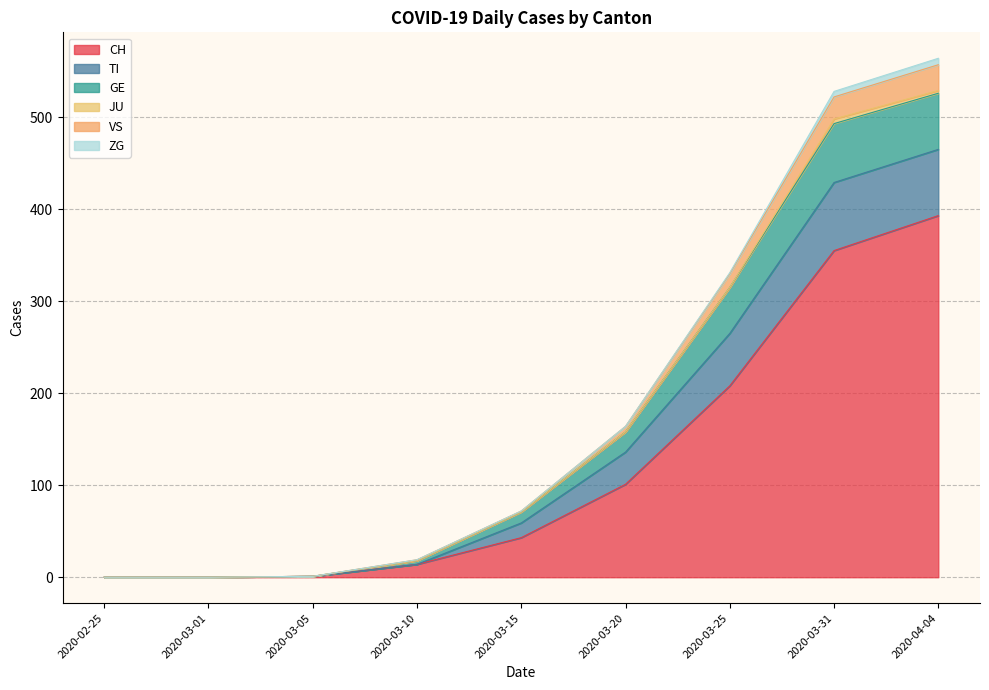

Which label corresponds to the smallest value in the chart?

2020-02-25